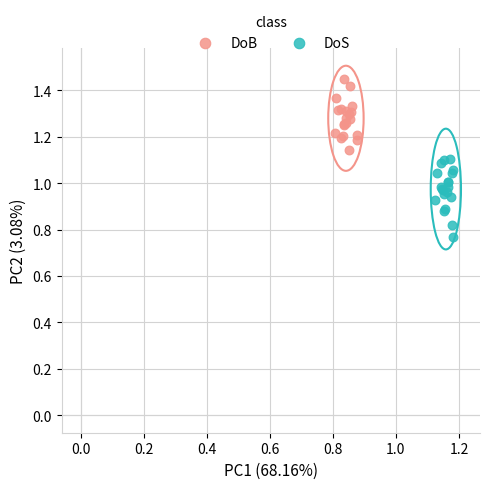

Which series contains the highest Y value?

DoB